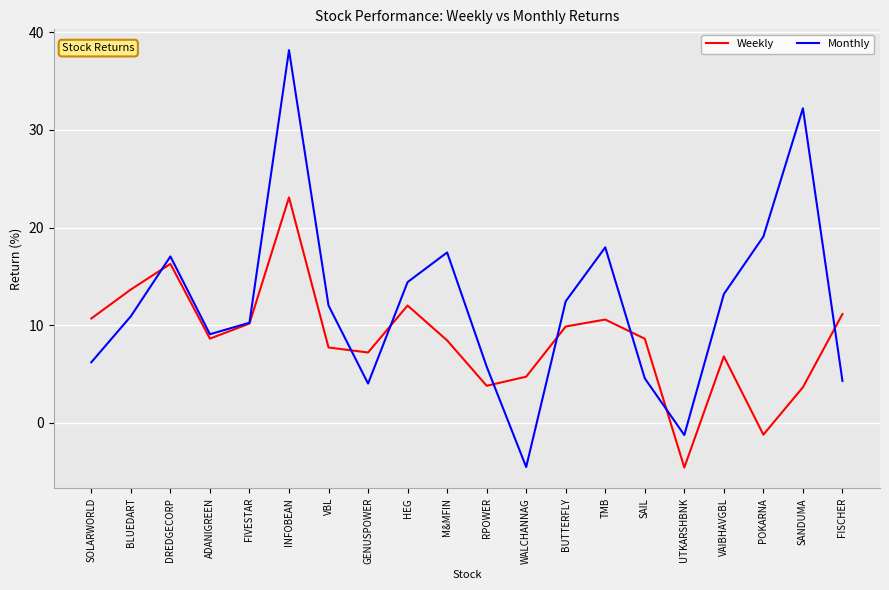

What position from the right is WALCHANNAG?

9